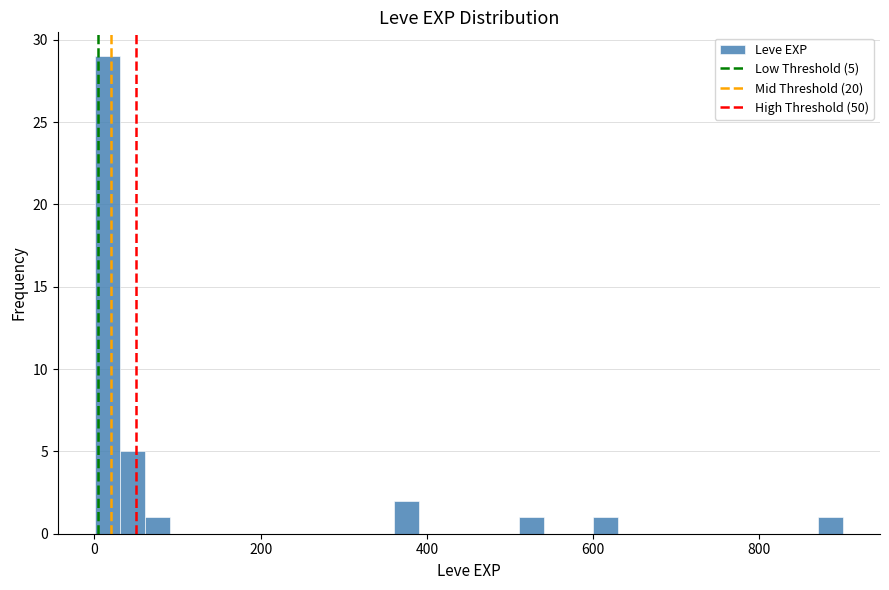

Read against the x-axis, roughly where is the centre of the tallest bar?

20